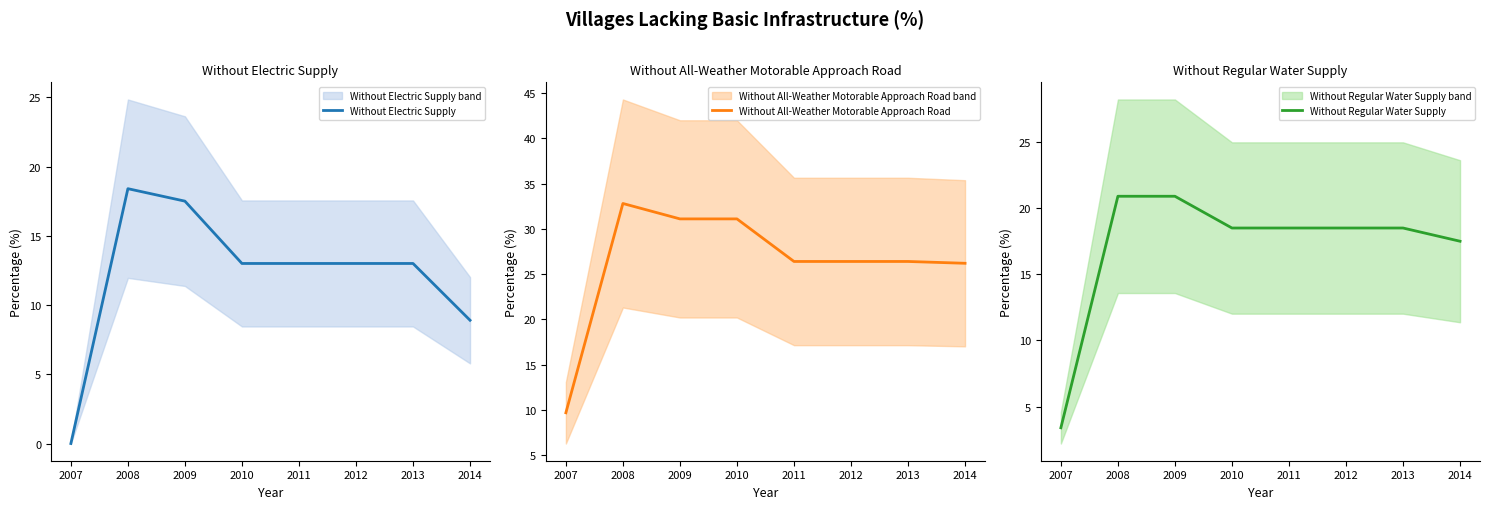

At which label does Without Electric Supply reach its minimum?

2007